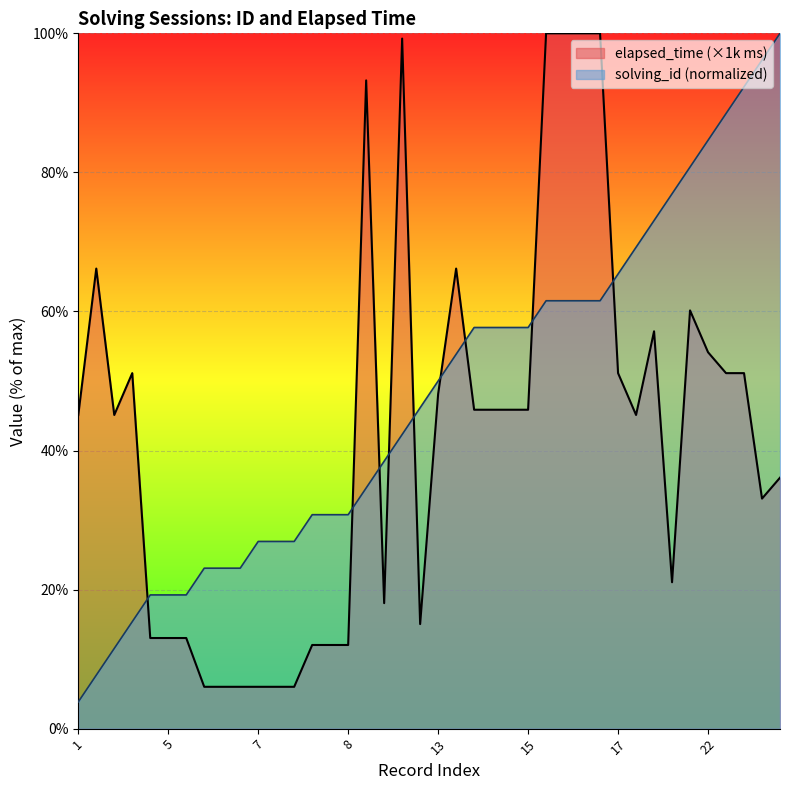

Which series ends up on top after the final intersection of elapsed_time (×1k ms) and solving_id (normalized)?

solving_id (normalized)